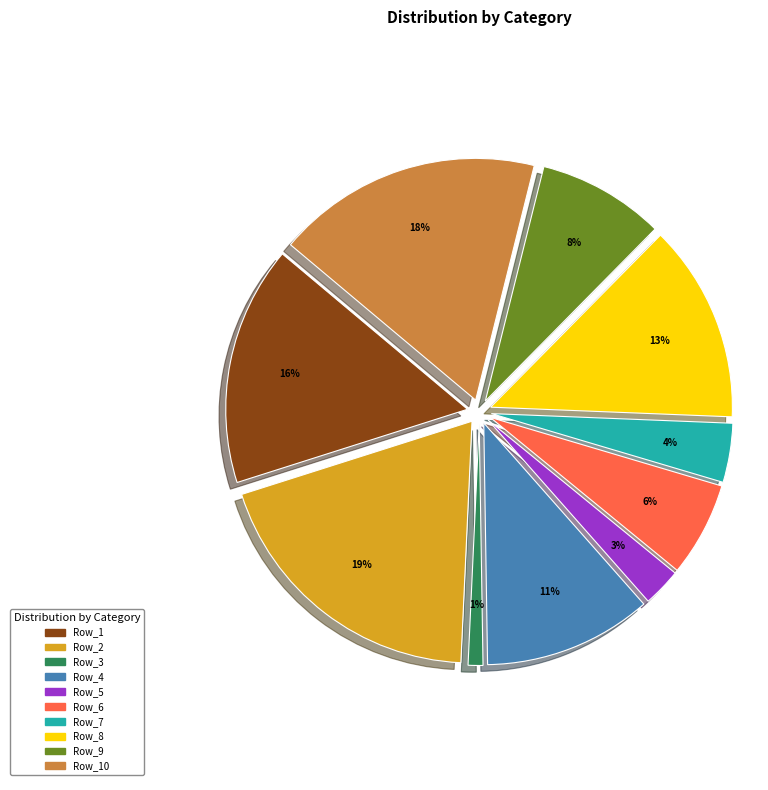

How many slices are in this pie chart?

10